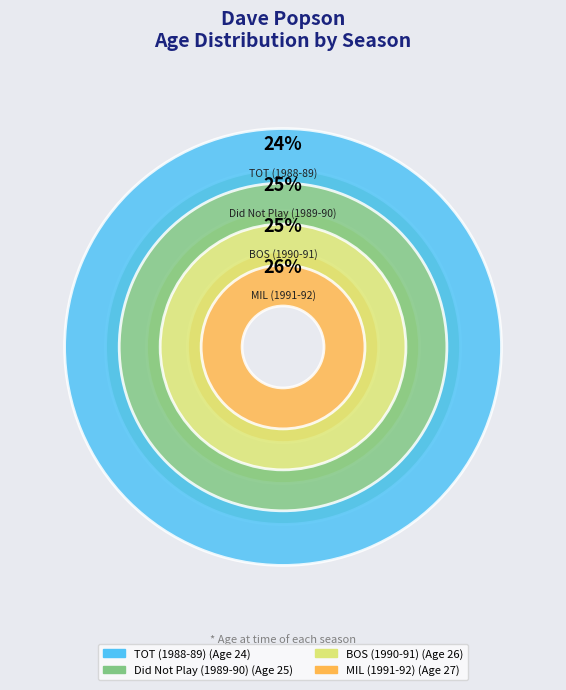

True or false: MIL (1991-92) accounts for 26% of the total.

True